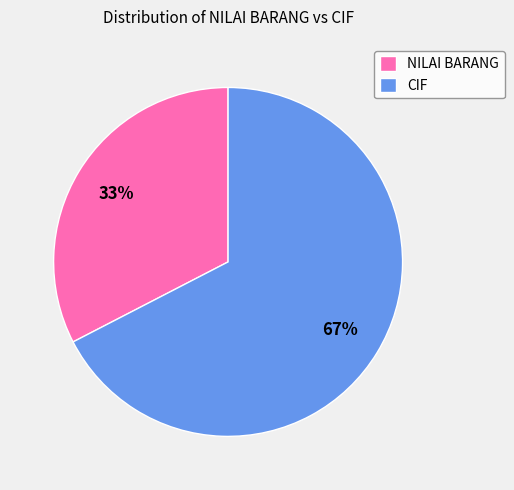

Is the sum of NILAI BARANG and CIF greater than half?

Yes